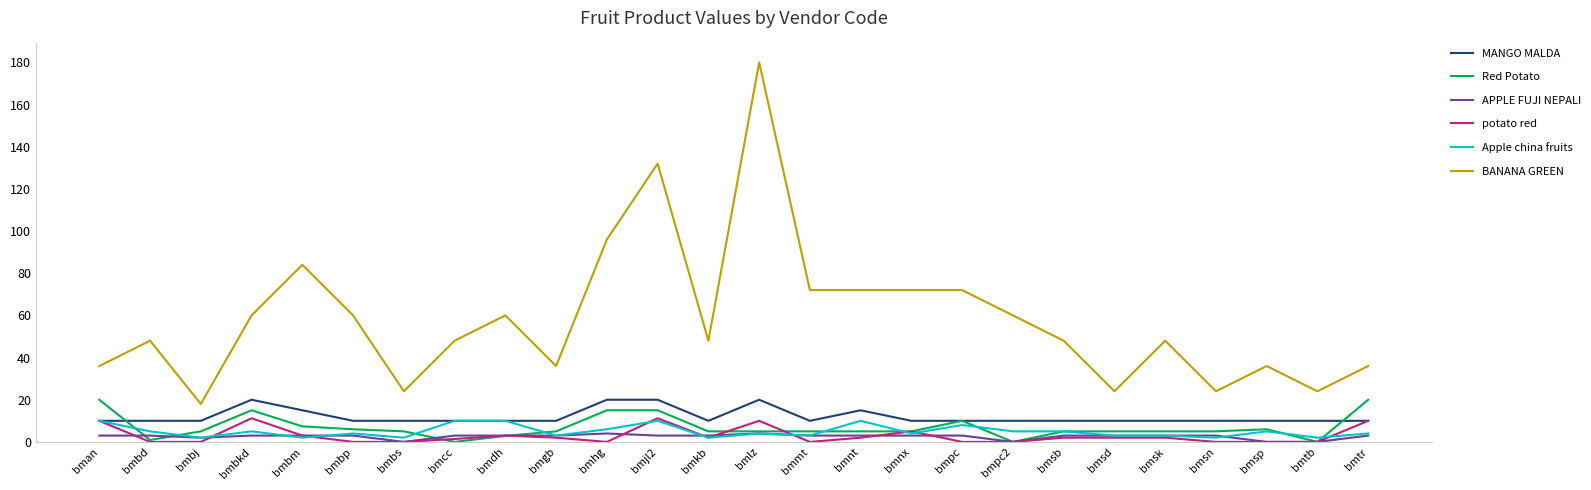

At which category is the sum across all series the highest?

bmlz